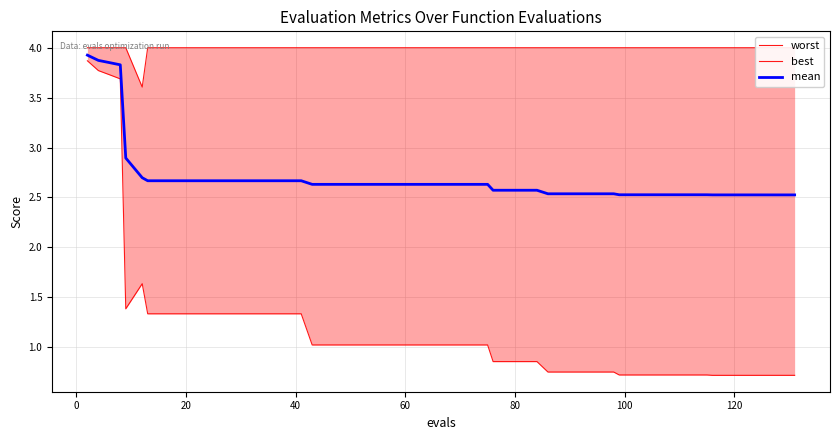

How many interior local peaks does the best series have?

1